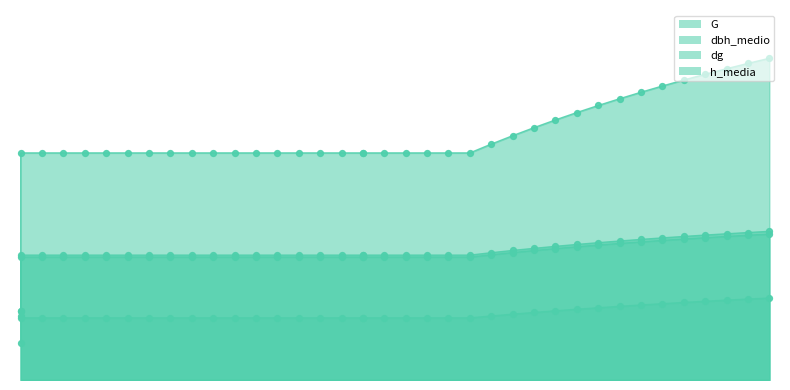

Which series reaches the minimum Y coordinate?

h_media